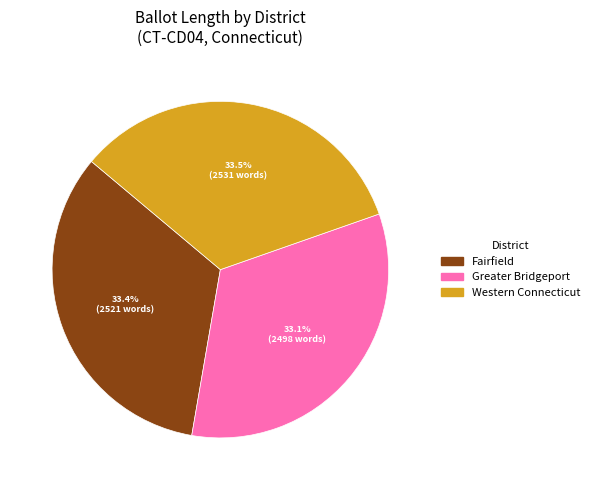

What percentage is the Fairfield slice, to the nearest percent?

33%